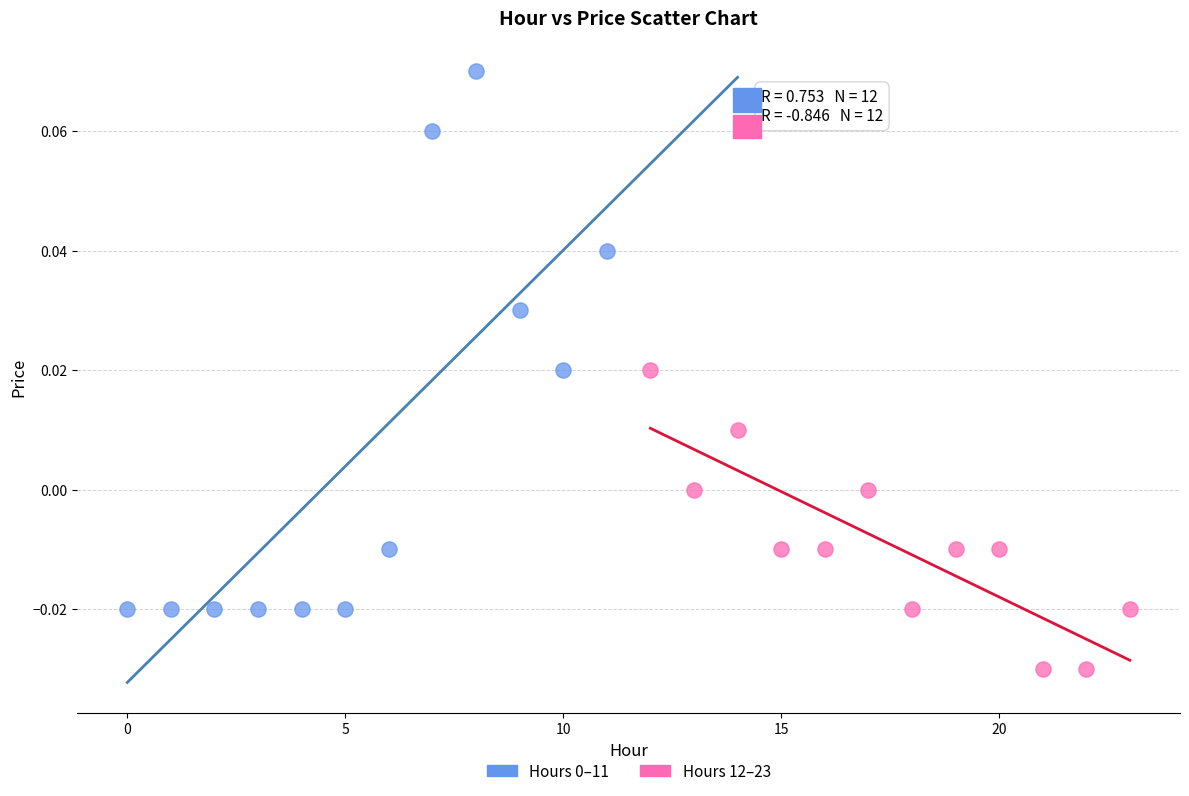

Which series reaches the minimum Y coordinate?

Hours 12–23